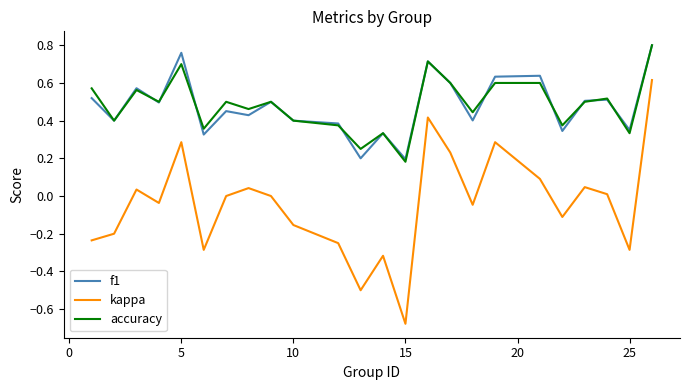

True or false: kappa and f1 cross at least once.

False